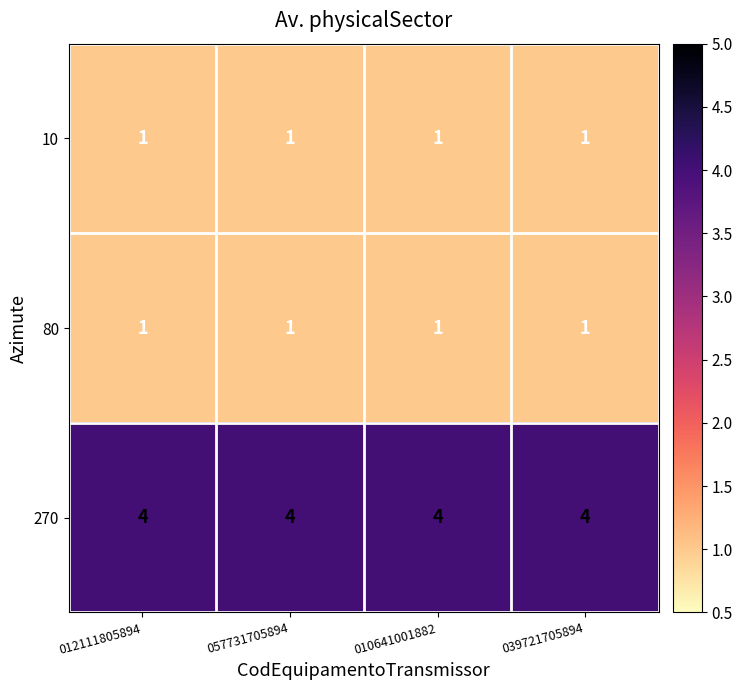

What is the maximum value shown in the chart?

4